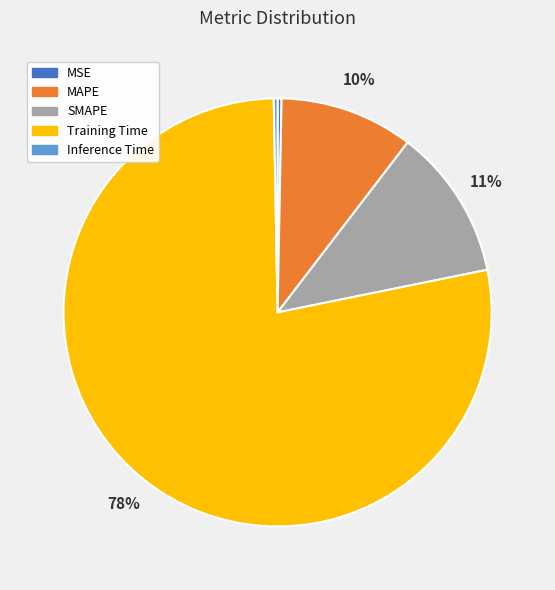

The MAPE slice represents 10% of the pie. True or false?

True